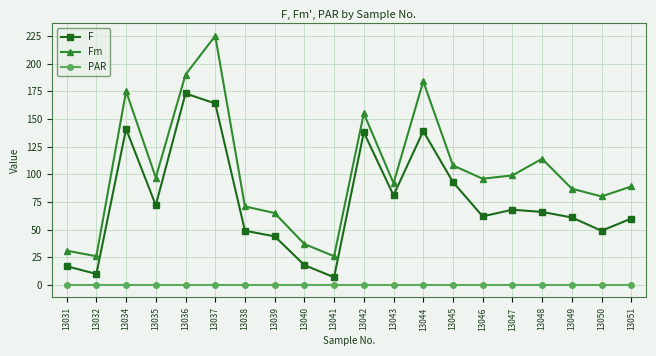

True or false: F and Fm cross at least once.

False